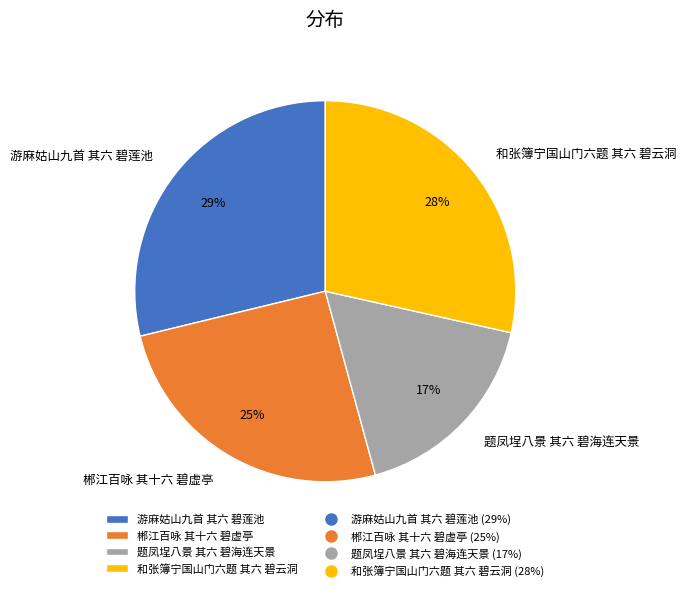

What percentage is the 和张簿宁国山门六题 其六 碧云洞 slice, to the nearest percent?

28%